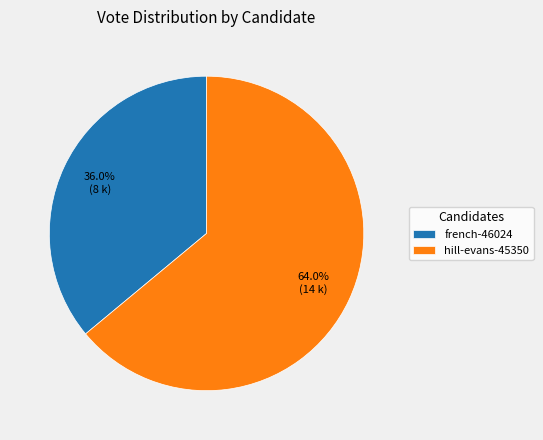

Which slice is the smallest?

french-46024